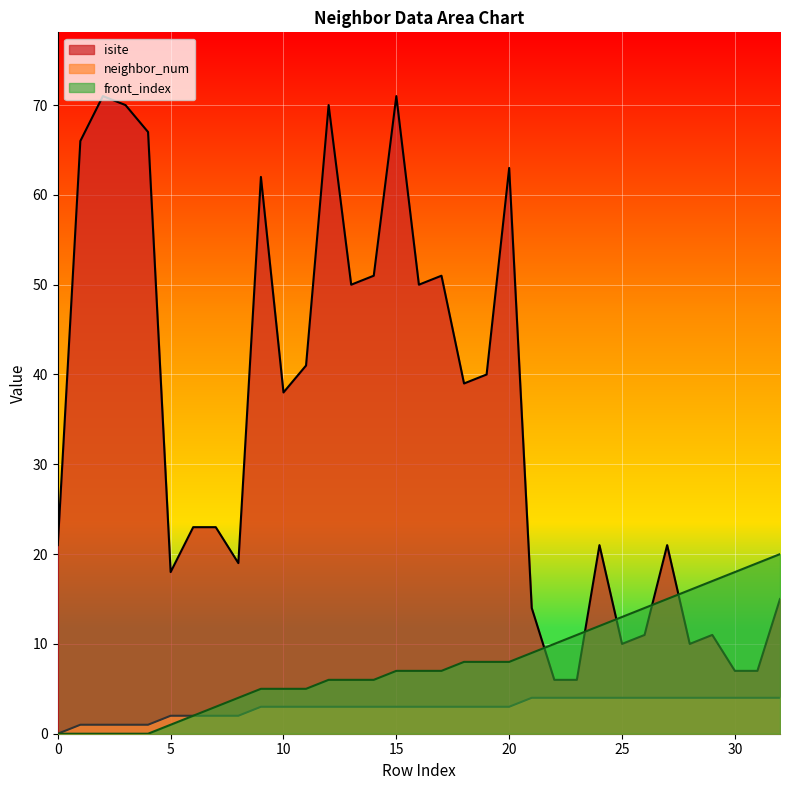

True or false: front_index has a value of 10 at 13.

False